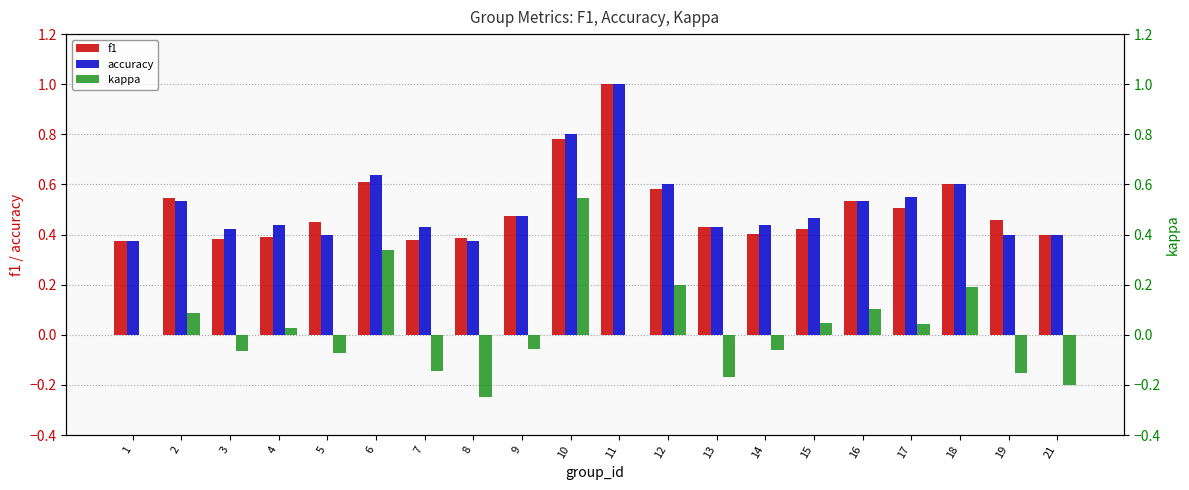

List the series in order of their peak value, highest first.

f1, accuracy, kappa